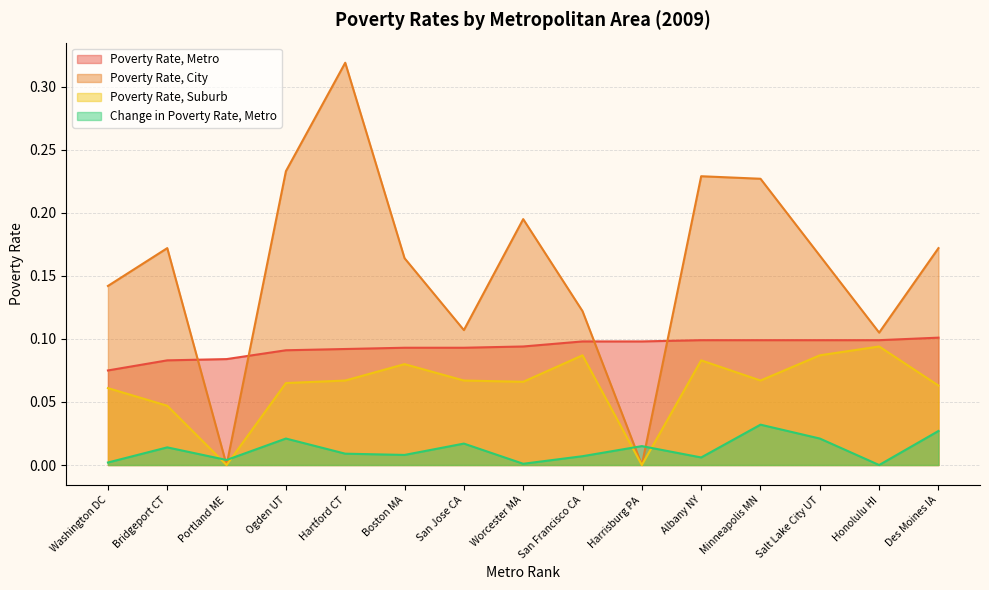

What position from the right is San Jose CA?

9